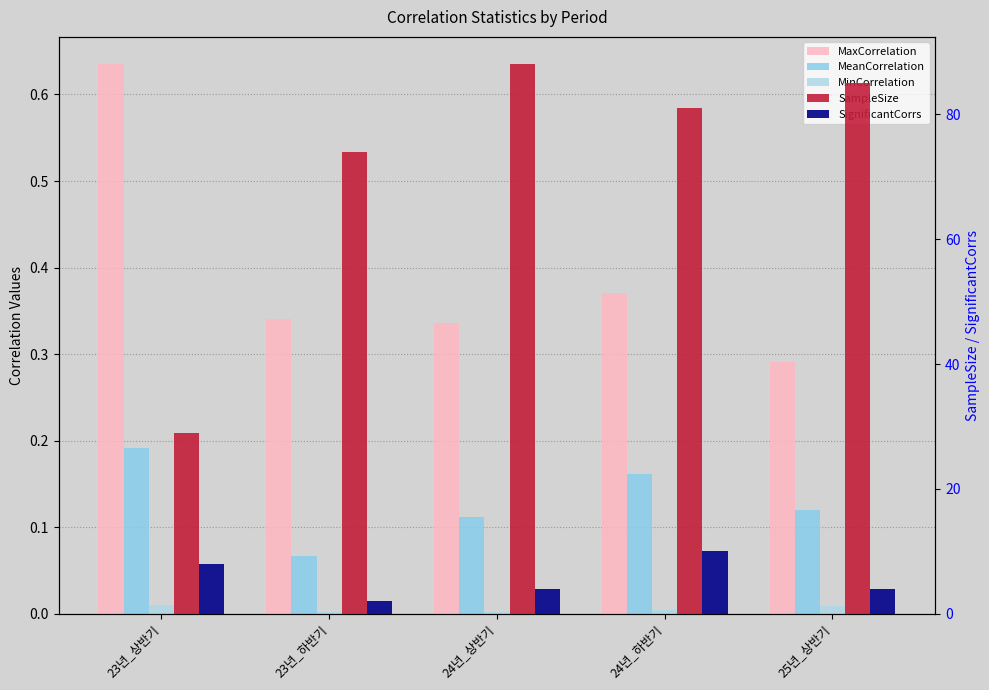

Which series changed the most between 23년_상반기 and 24년_하반기?

SampleSize